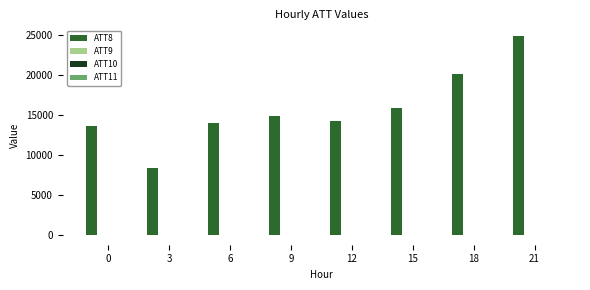

Which series has the largest total across all categories?

ATT8